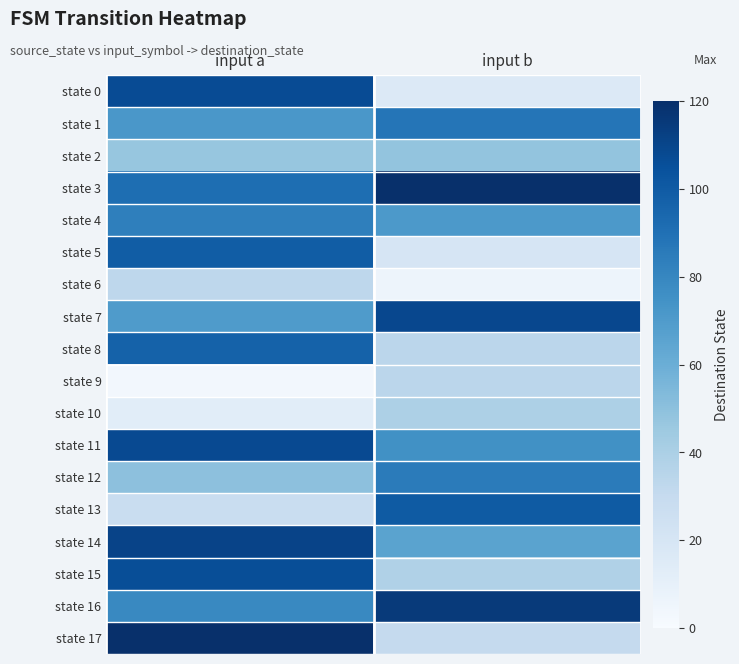

Rank the series at input a from highest to lowest value.

state 17, state 14, state 11, state 0, state 15, state 5, state 8, state 3, state 4, state 16, state 1, state 7, state 12, state 2, state 6, state 13, state 10, state 9